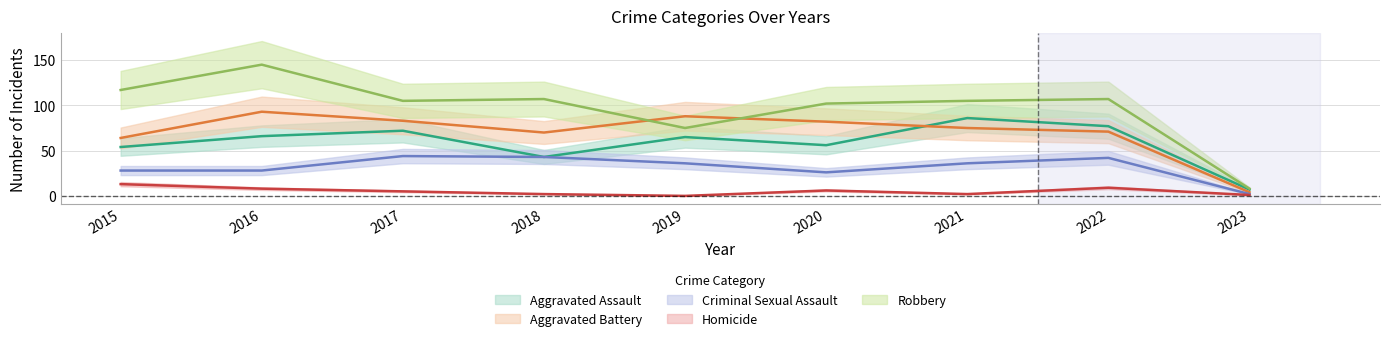

What is the difference between the highest and lowest values at 2019?

88